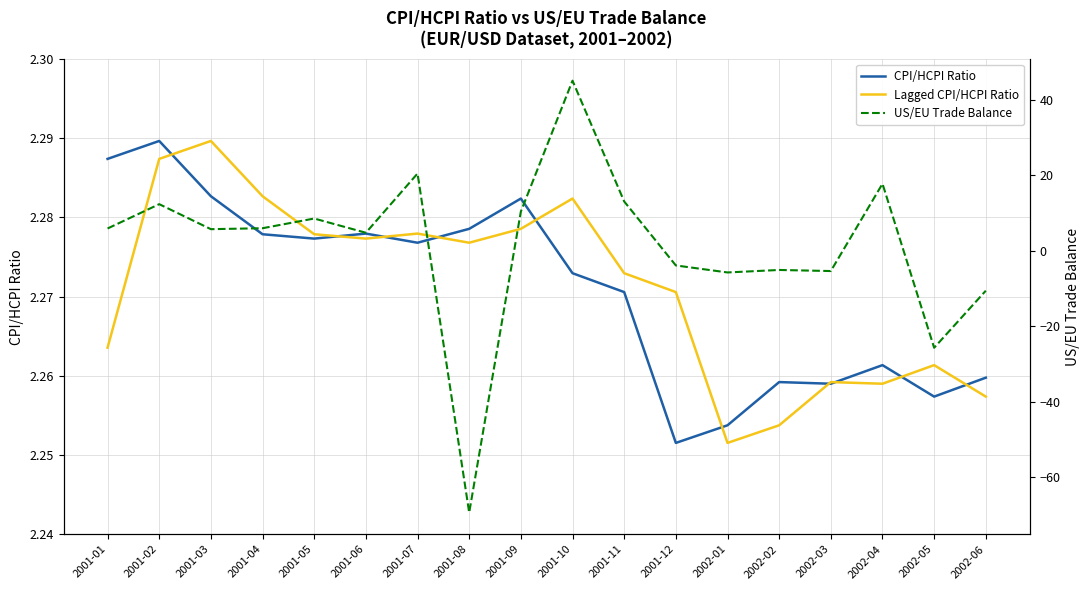

At how many categories does at least one series exceed -4?

18